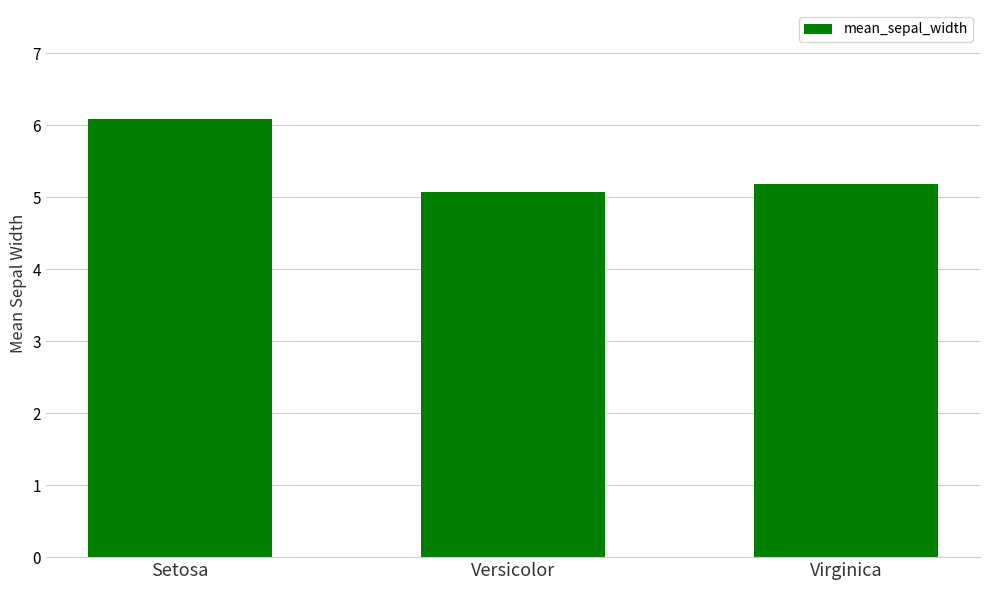

What is the sum of the values at Virginica and Setosa?

11.3